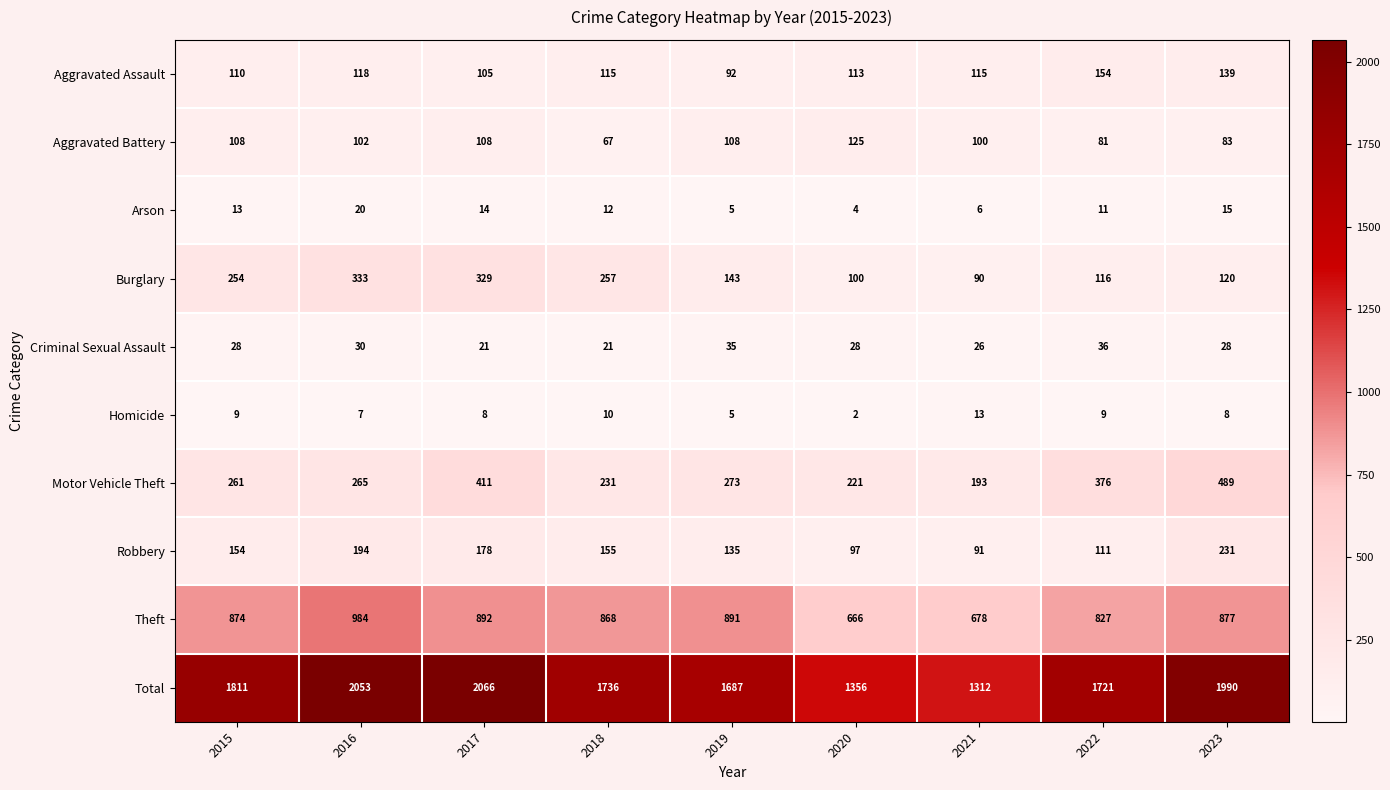

List the labels in order of Robbery value, smallest first.

2021, 2020, 2022, 2019, 2015, 2018, 2017, 2016, 2023